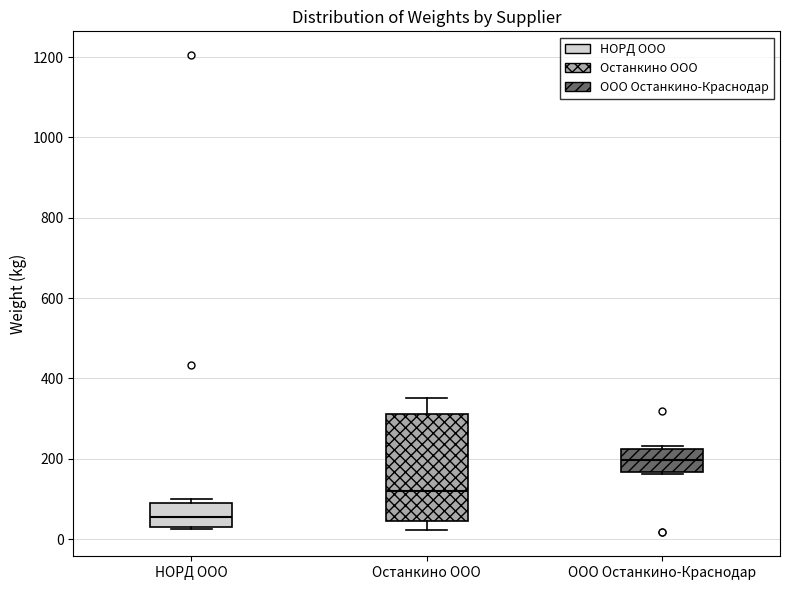

Where is the lower edge of the box for ООО Останкино-Краснодар on the y-axis? The values are not printed on the chart, so give them approximately, as read against the axis.

160